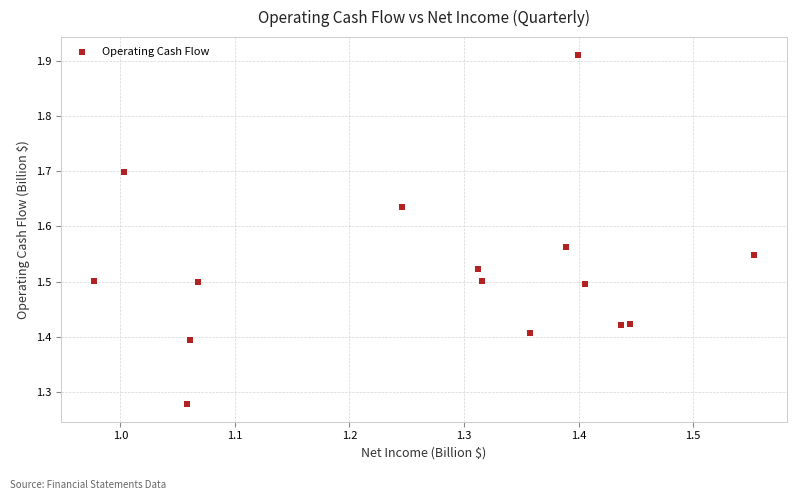

What is the range of Y values (max minus min)?

0.6